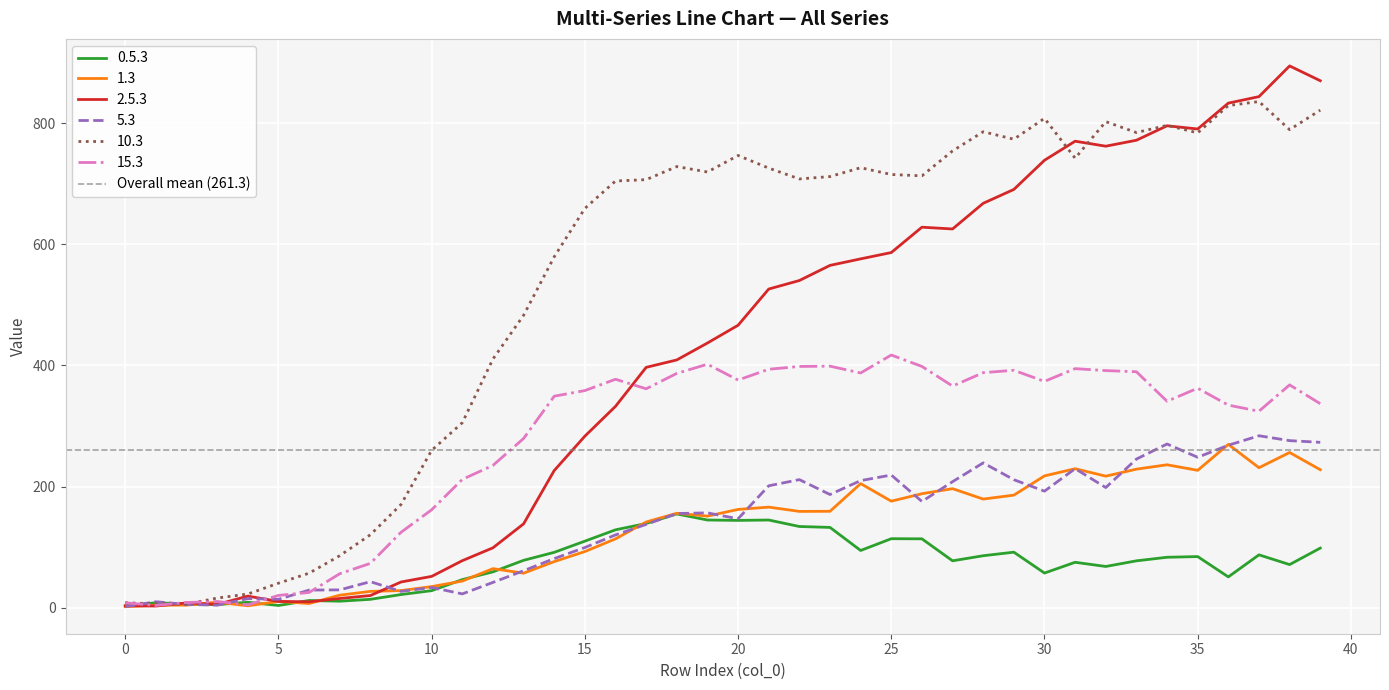

Reading right to left, what are all the values shown in this chart?

0.5.3: 98.7	71.5	87.5	51.2	84.7	83.5	77.7	68.4	75.3	57.5	91.9	86.1	77.7	114.0	114.2	94.7	132.8	134.3	145.0	144.4	145.0	155.0	139.3	128.8	110.1	91.7	78.5	59.5	46.7	28.4	22.0	14.2	11.1	12.2	4.0	9.3	5.5	6.4	8.5	3.1
1.3: 228.0	256.4	231.3	269.8	227.0	236.1	228.9	217.4	229.7	217.8	186.1	179.6	196.7	188.4	176.1	205.1	159.4	159.2	166.3	162.5	151.5	156.2	141.7	113.9	93.0	76.4	57.3	64.8	44.3	35.1	28.6	27.2	21.0	7.2	10.7	3.5	9.5	4.6	4.5	2.0
2.5.3: 869.9	894.3	843.6	832.9	790.2	795.5	771.6	761.8	770.1	738.6	690.5	667.6	625.2	628.2	586.3	575.9	565.2	540.2	526.1	466.4	437.1	409.2	396.9	332.6	283.4	226.7	138.7	99.2	77.9	52.0	42.8	20.4	15.5	10.1	10.7	19.4	5.7	8.2	3.1	3.5
5.3: 273.2	276.0	284.0	268.4	248.5	270.4	245.6	198.6	229.7	192.6	211.5	239.3	208.3	175.6	219.2	210.0	187.1	211.7	201.5	147.0	156.8	155.7	137.8	120.4	99.6	81.4	61.3	42.1	23.1	33.7	27.2	43.3	29.7	29.4	14.2	15.4	4.5	5.9	10.1	2.1
10.3: 821.3	789.1	835.5	828.9	783.8	796.2	784.4	802.3	742.0	807.8	773.4	785.7	754.1	712.9	715.1	726.3	711.7	707.8	725.7	746.5	719.3	728.2	706.6	704.4	659.2	579.4	482.9	410.7	305.6	260.0	170.7	120.8	86.2	57.3	40.8	22.9	16.3	6.0	6.7	8.5
15.3: 336.9	368.0	324.5	334.6	362.5	340.9	389.6	391.6	394.8	373.7	392.1	388.2	366.0	398.4	417.3	387.6	398.9	398.4	393.8	376.0	402.1	387.0	361.5	377.3	358.6	349.3	279.5	235.2	212.0	162.0	124.8	73.5	56.4	25.5	20.6	5.0	10.5	8.9	4.2	8.4